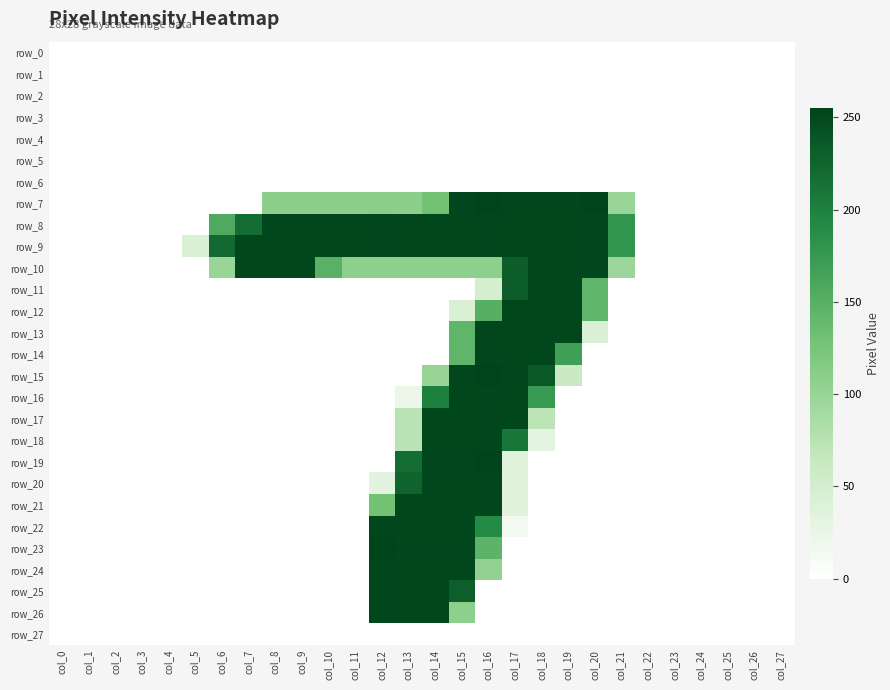

What is the maximum value shown in the chart?

255